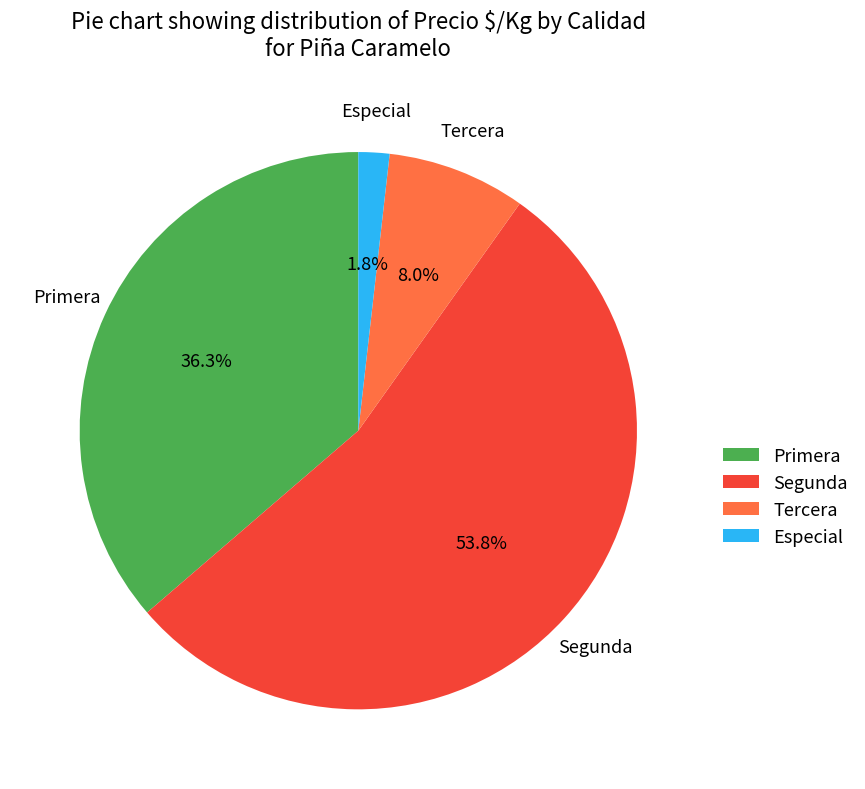

Which has a higher value, Tercera or Especial?

Tercera